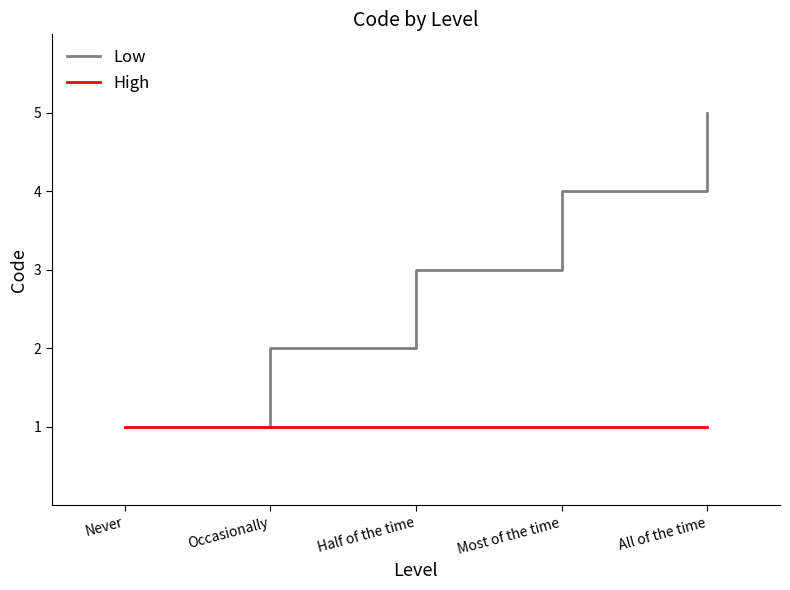

What is the average value of the Low series?

3